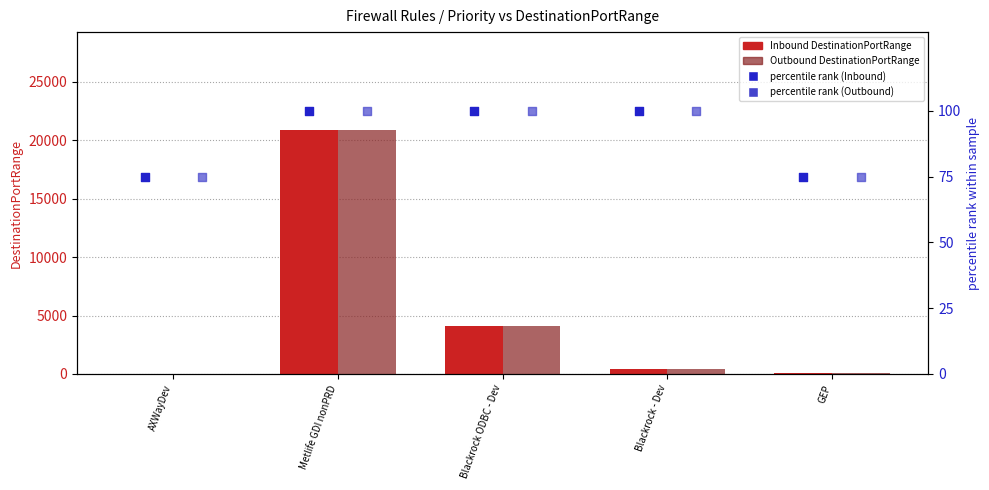

Is the value of Inbound DestinationPortRange at Metlife GDI nonPRD greater than the value of percentile rank (Outbound) at GEP?

Yes